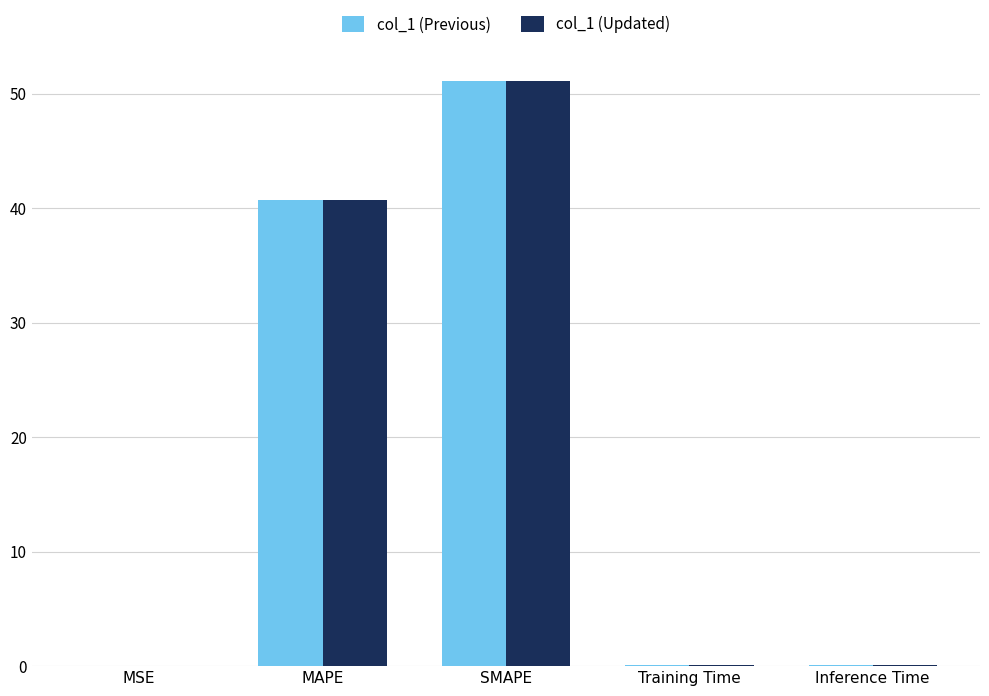

What is the maximum value for col_1 (Previous)?

51.1